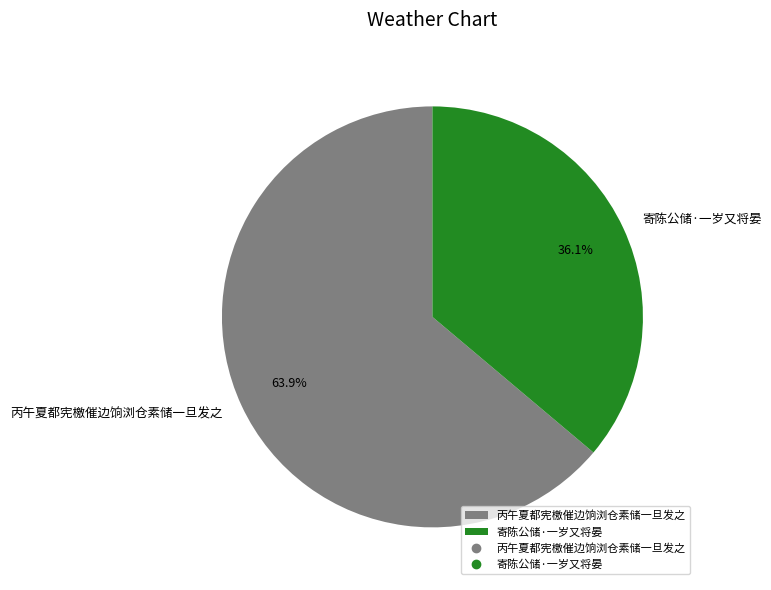

Between 寄陈公储·一岁又将晏 and 丙午夏都宪檄催边饷浏仓素储一旦发之, which is larger?

丙午夏都宪檄催边饷浏仓素储一旦发之